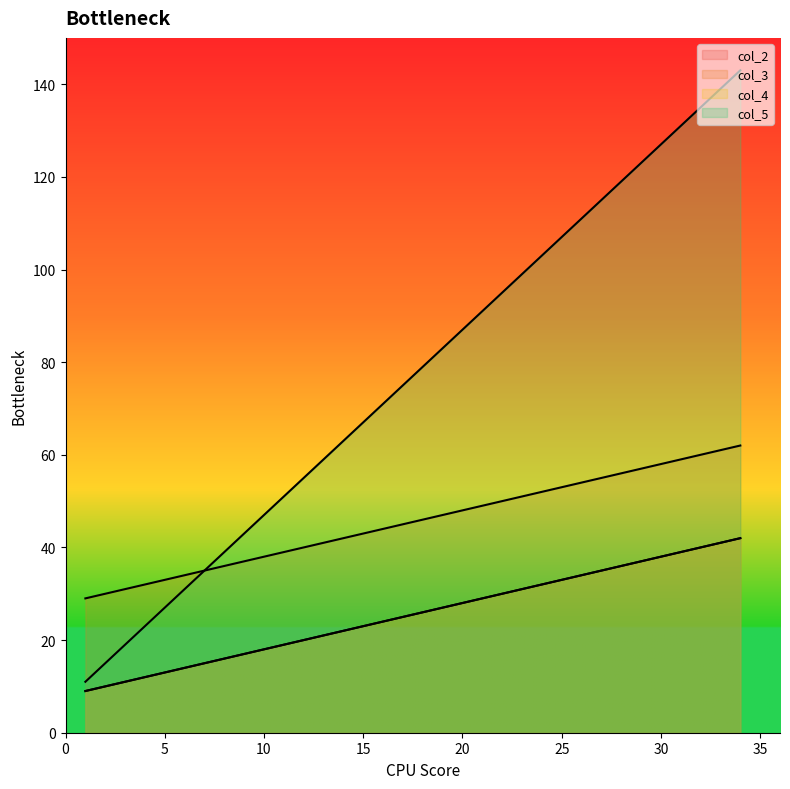

True or false: col_5 and col_3 cross at least once.

False